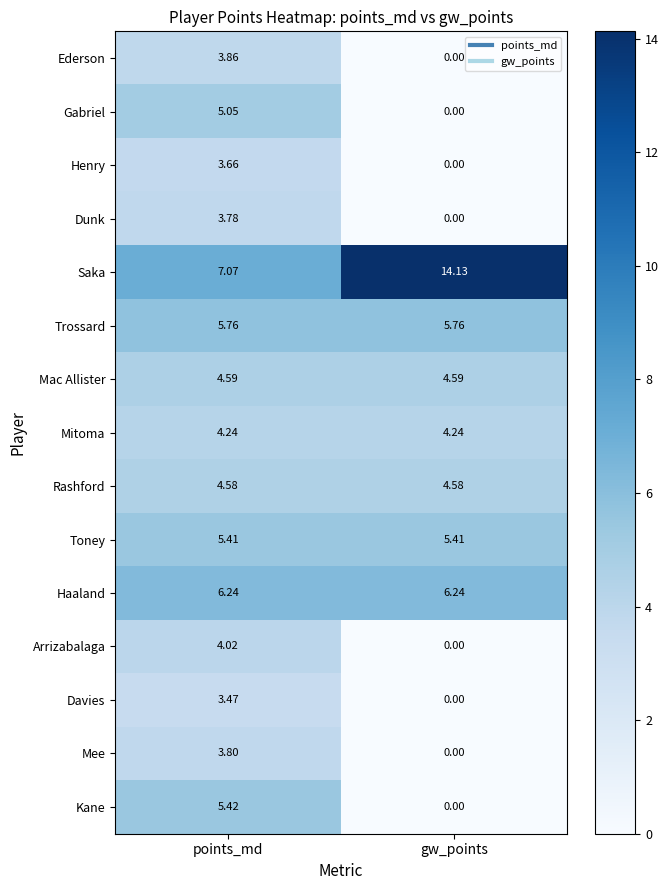

Rank the categories by Arrizabalaga value from highest to lowest.

points_md, gw_points